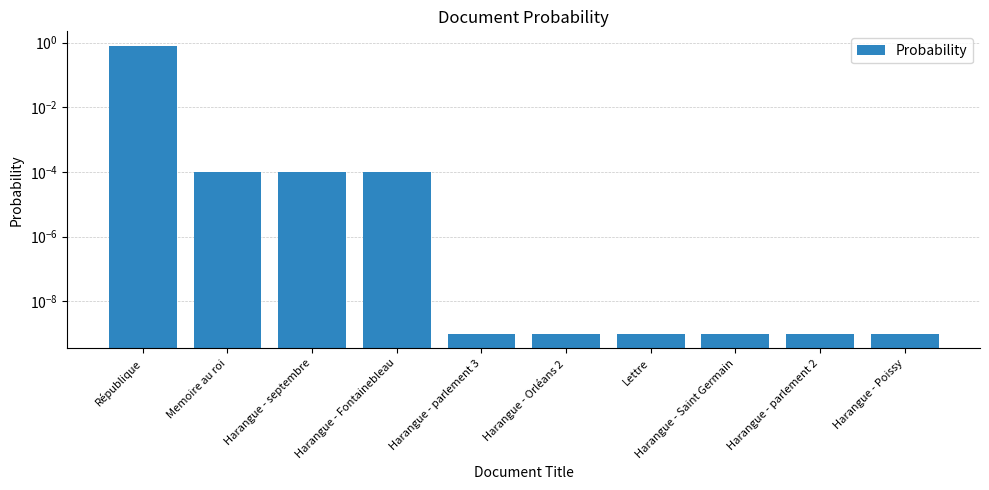

What is the difference between the maximum and minimum values?

0.8